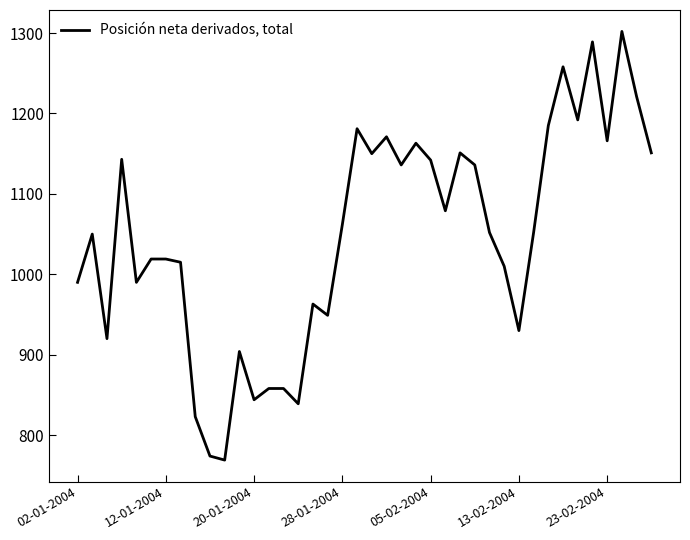

What is the difference between the maximum and minimum values?

533